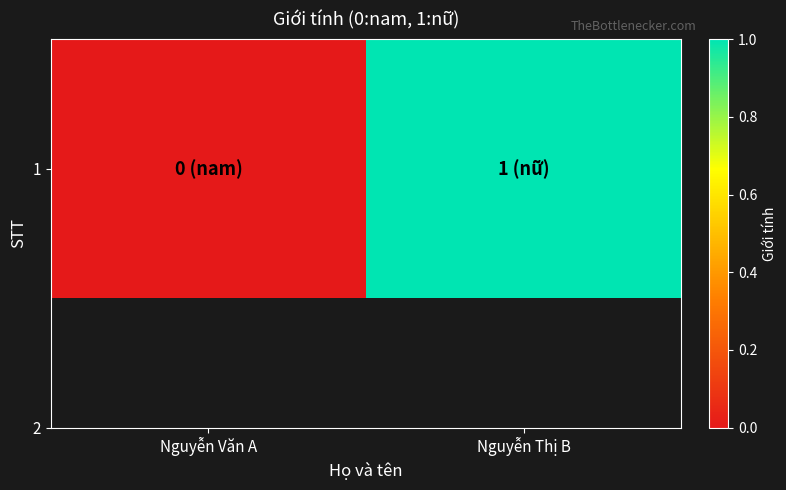

Reading right to left, extract all data points from this chart.

Nguyễn Thị B=1	Nguyễn Văn A=0